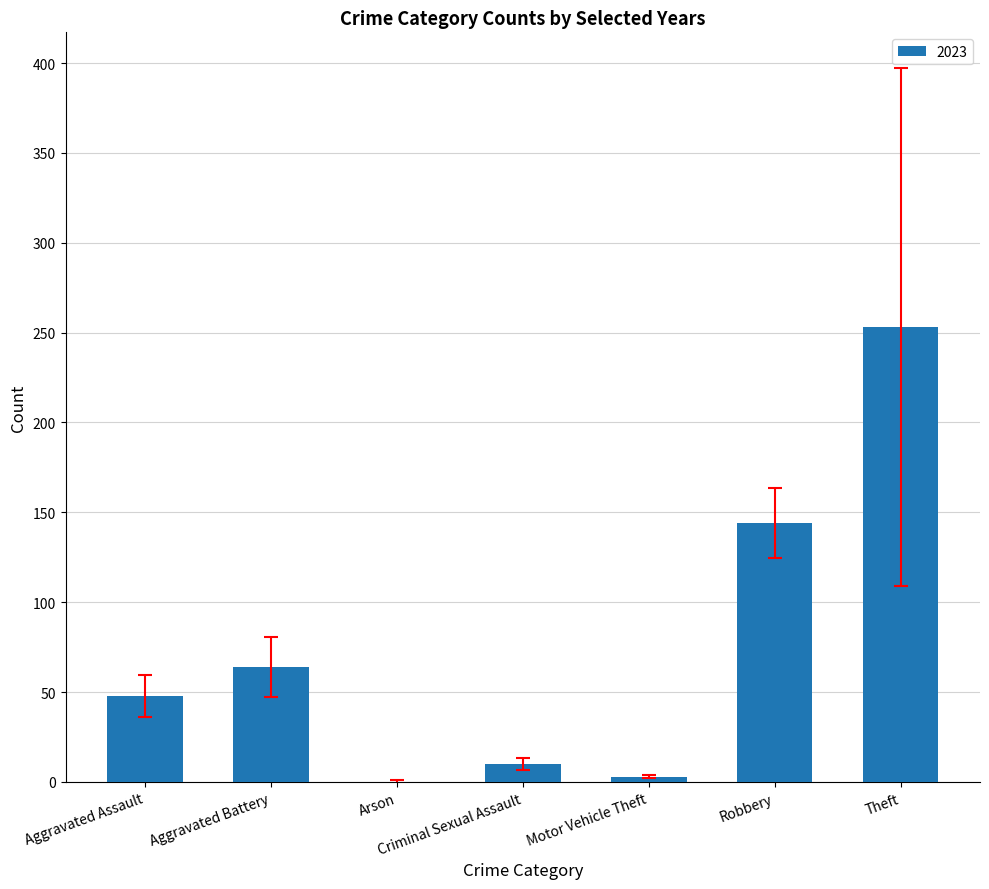

At which label is the value closest to 126?

Robbery